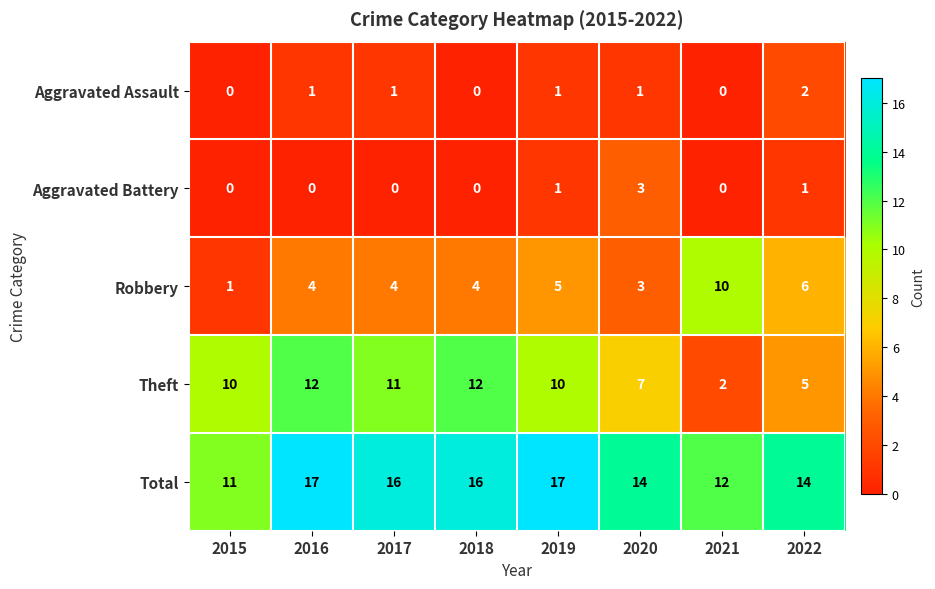

What is the total value across all series at 2019?

34